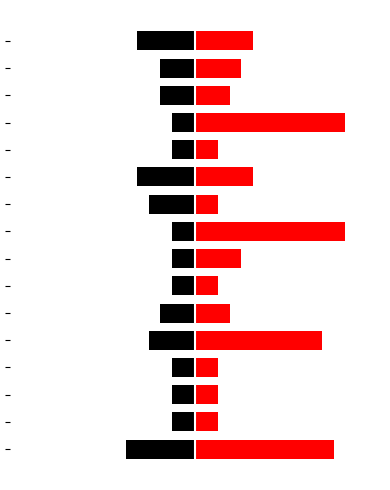

Reading left to right, extract all data points from this chart.

Recency: -6	-2	-2	-2	-4	-3	-2	-2	-2	-4	-5	-2	-2	-3	-3	-5
Frequency: 12	2	2	2	11	3	2	4	13	2	5	2	13	3	4	5